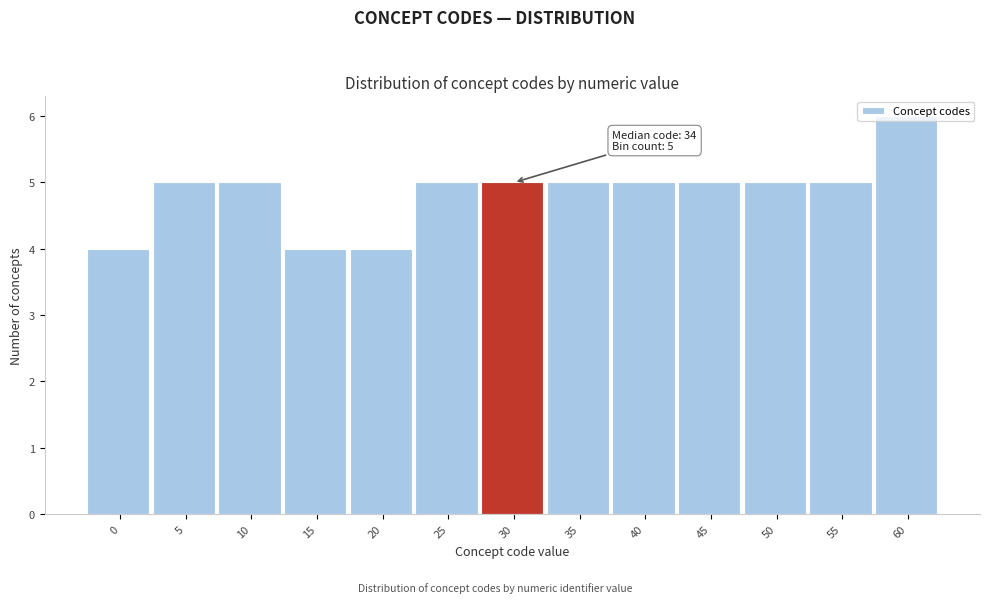

What is the approximate value at 15?

4